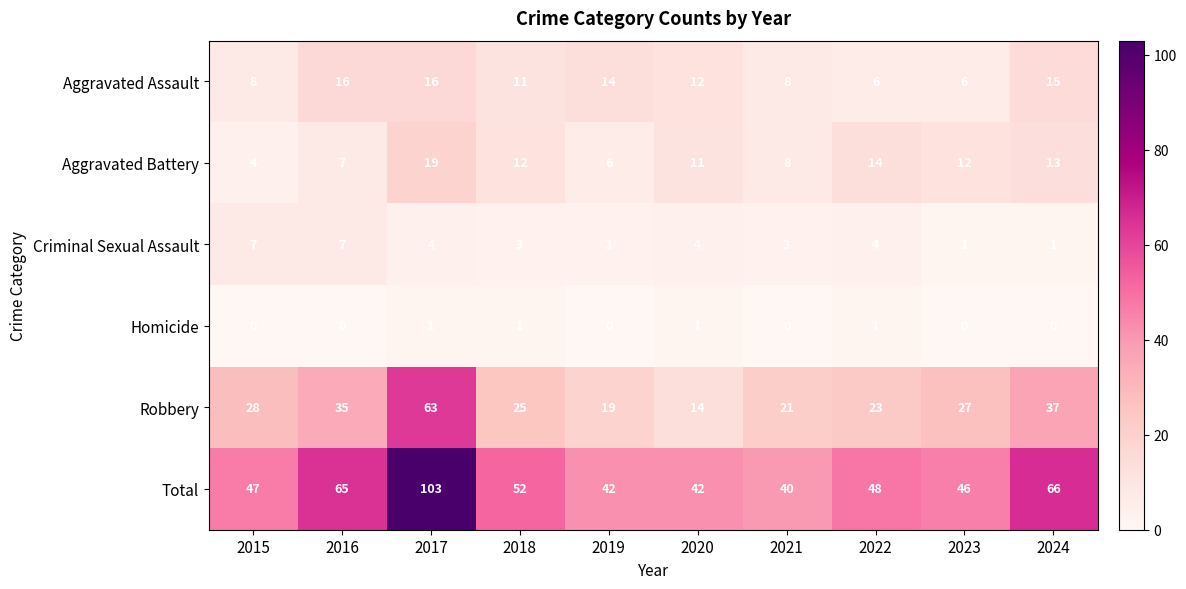

What is the total value across all series at 2017?

206